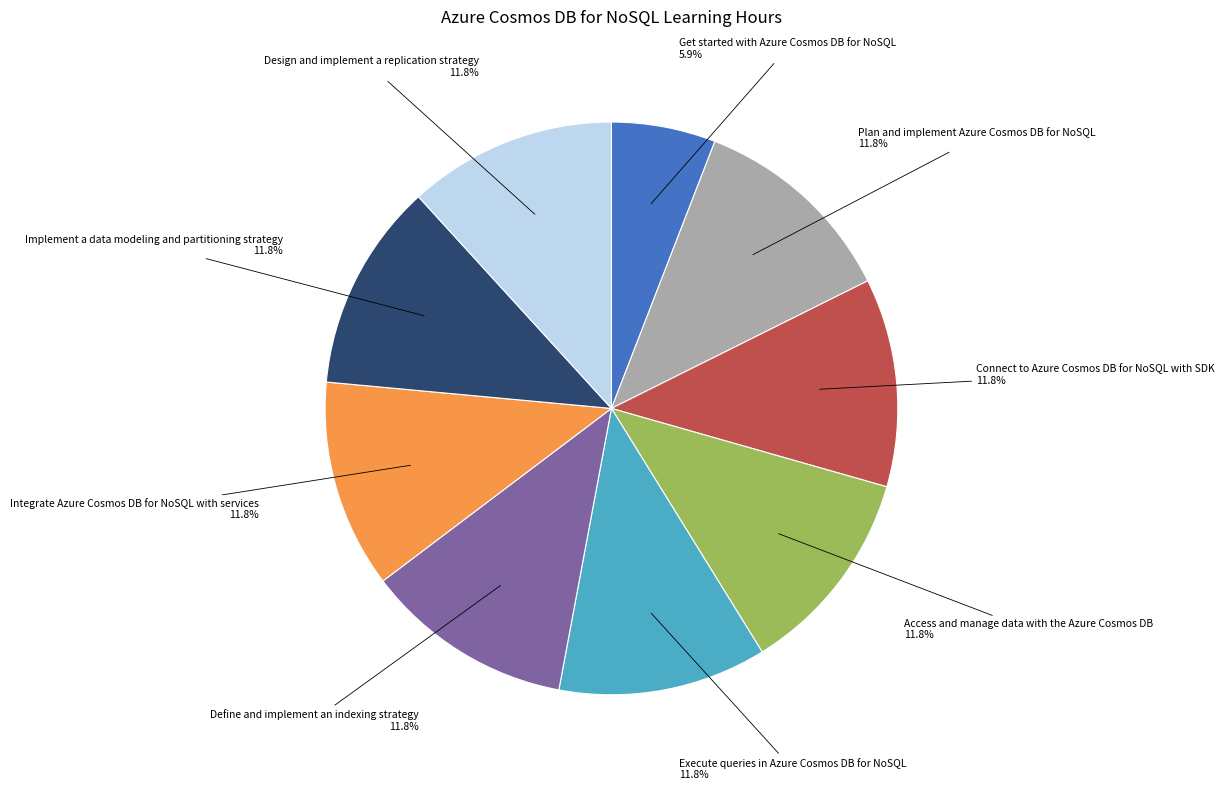

What is the ratio of the value at Implement a data modeling and partitioning strategy to the value at Integrate Azure Cosmos DB for NoSQL with services?

1.0